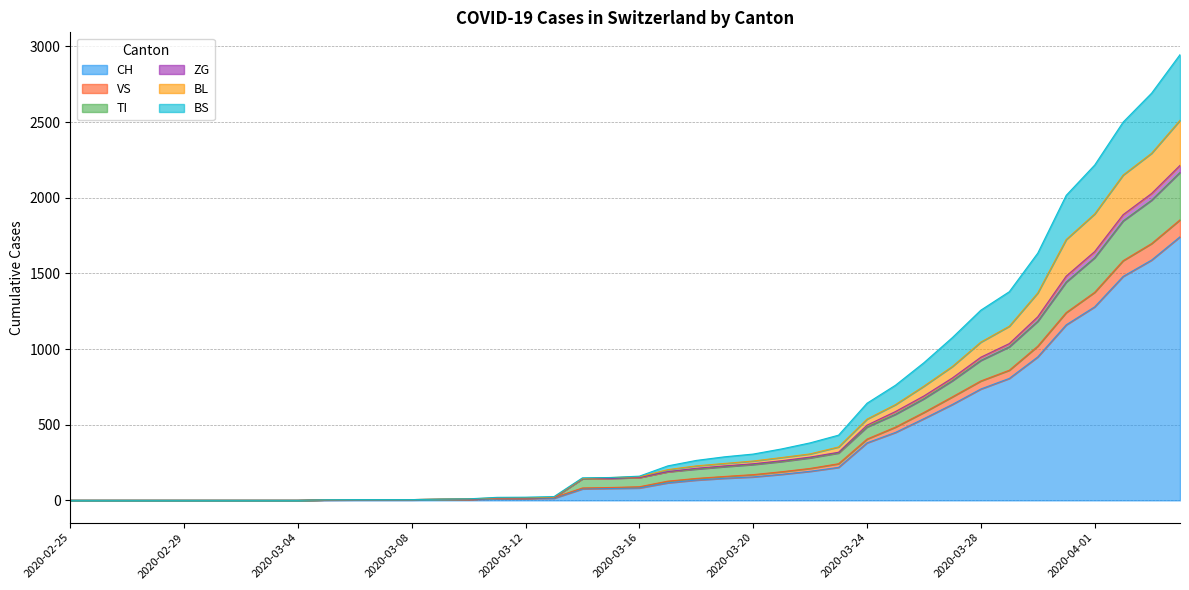

What is the greatest value displayed?

2946